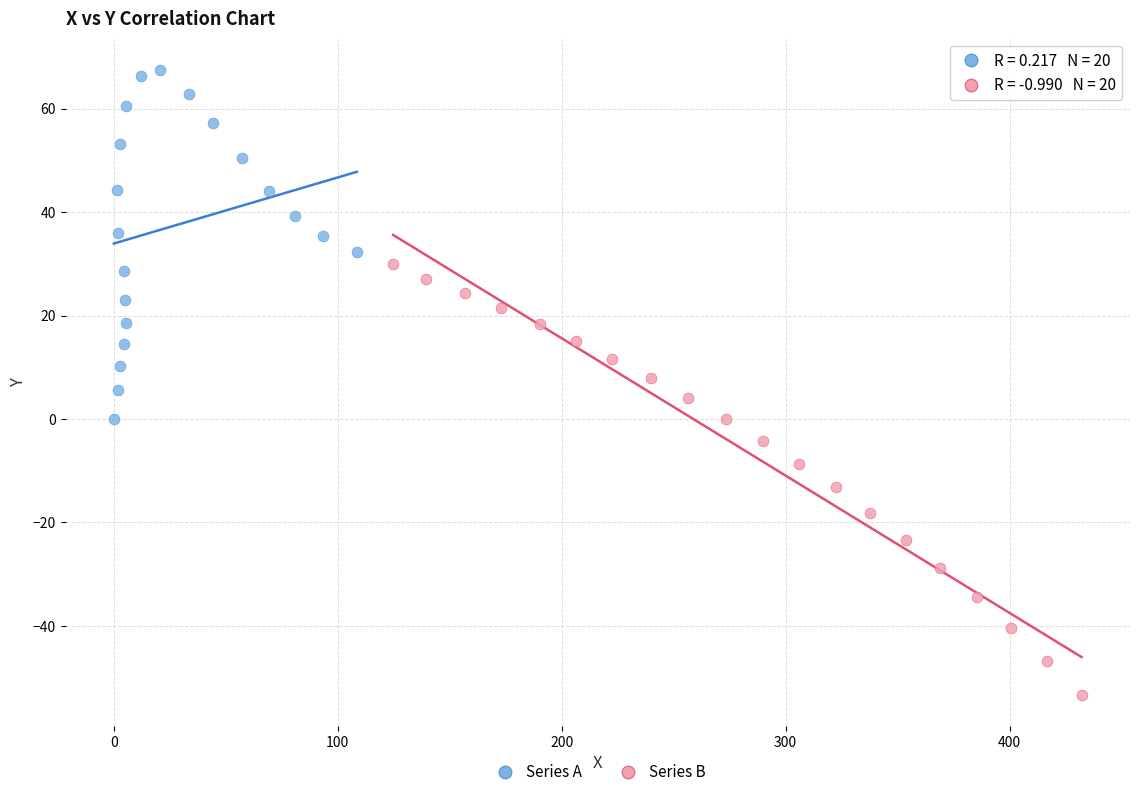

Which series contains the lowest Y value?

Series B